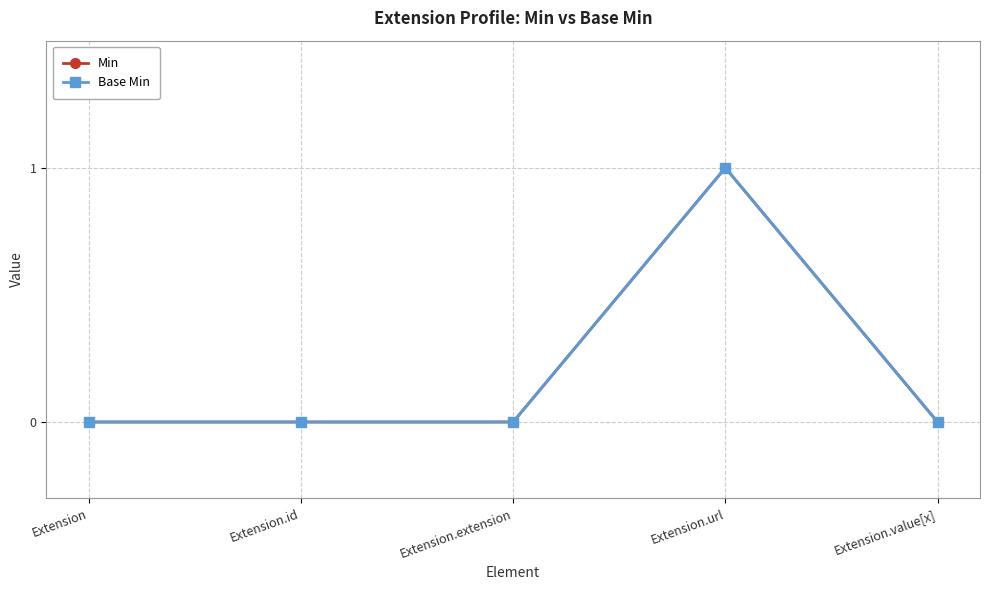

How many categories are shown in the chart?

5